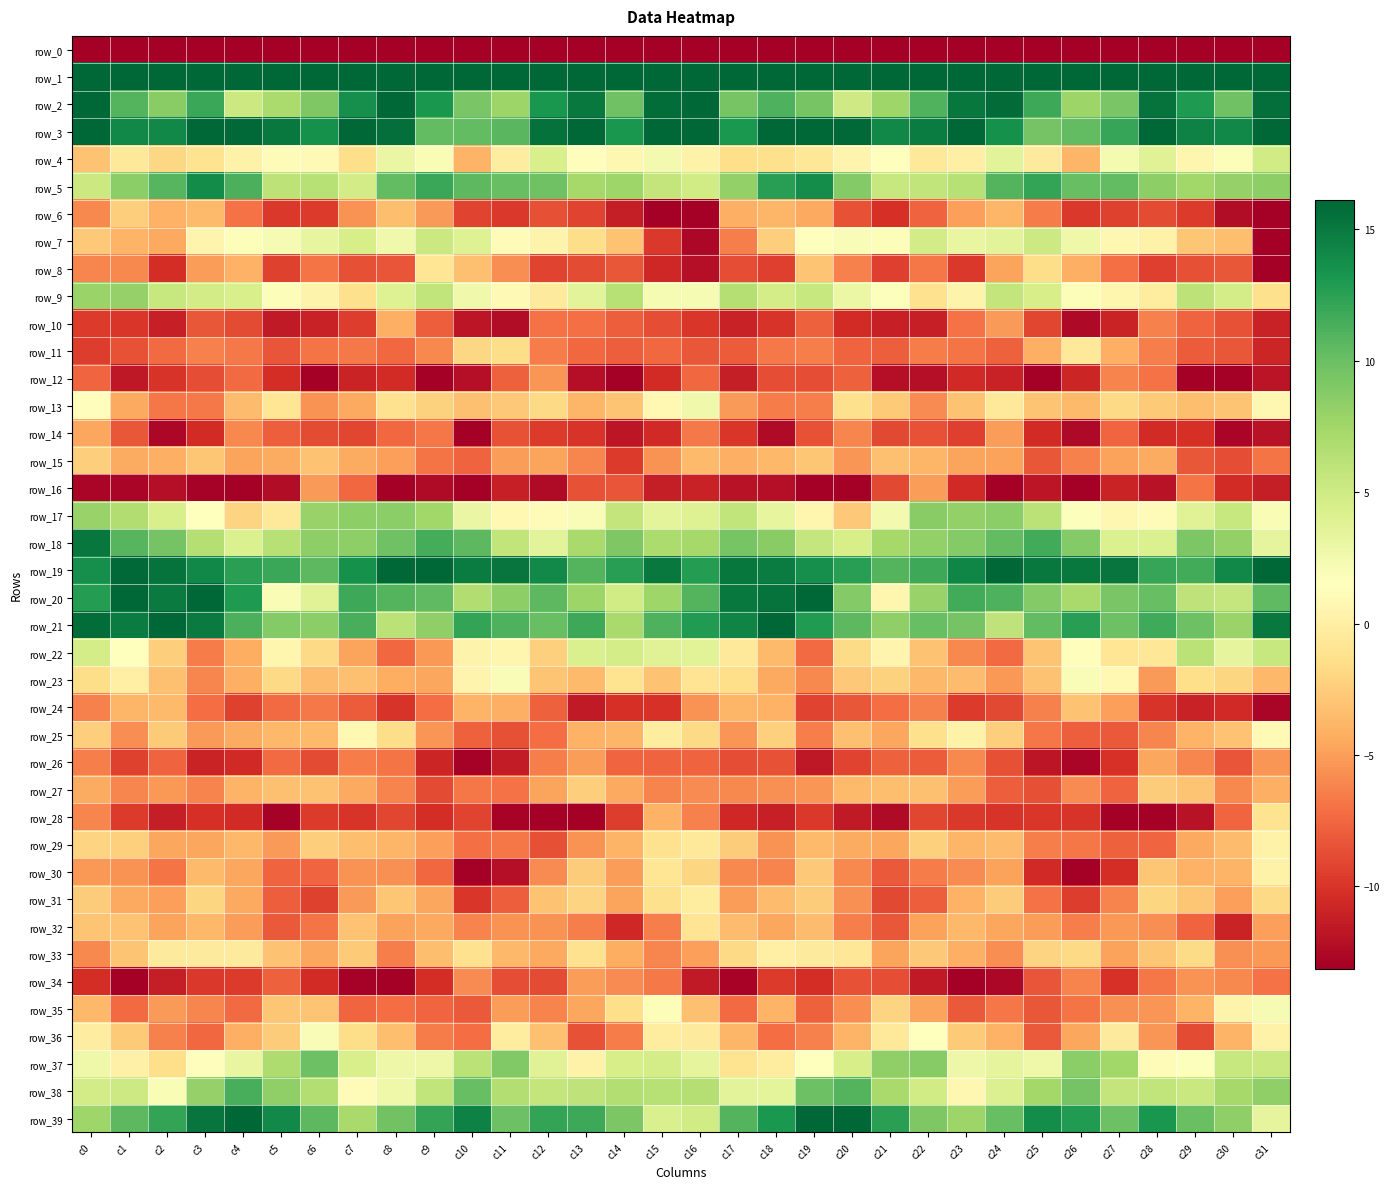

What is the difference between the maximum and second lowest values in the row_12 series?

8.9